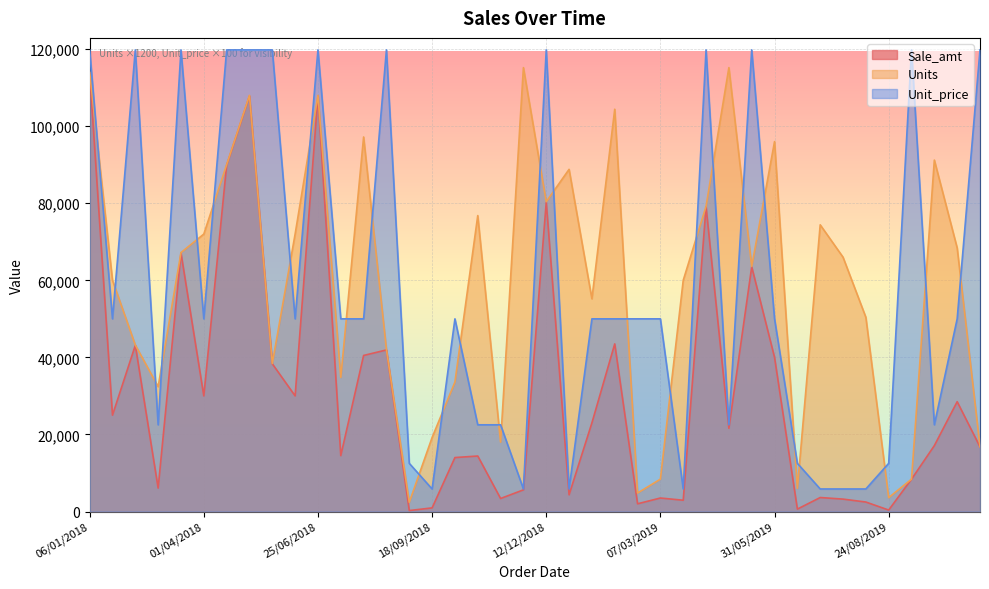

Where does the Units series first go above 66000?

06/01/2018